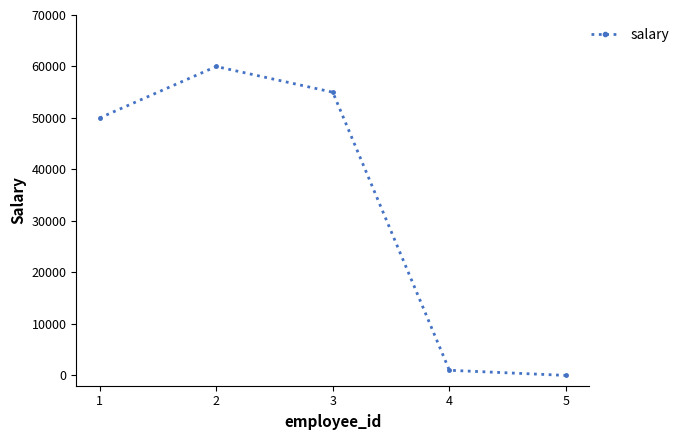

How many interior local peaks (higher than both neighbors) does the data have?

1